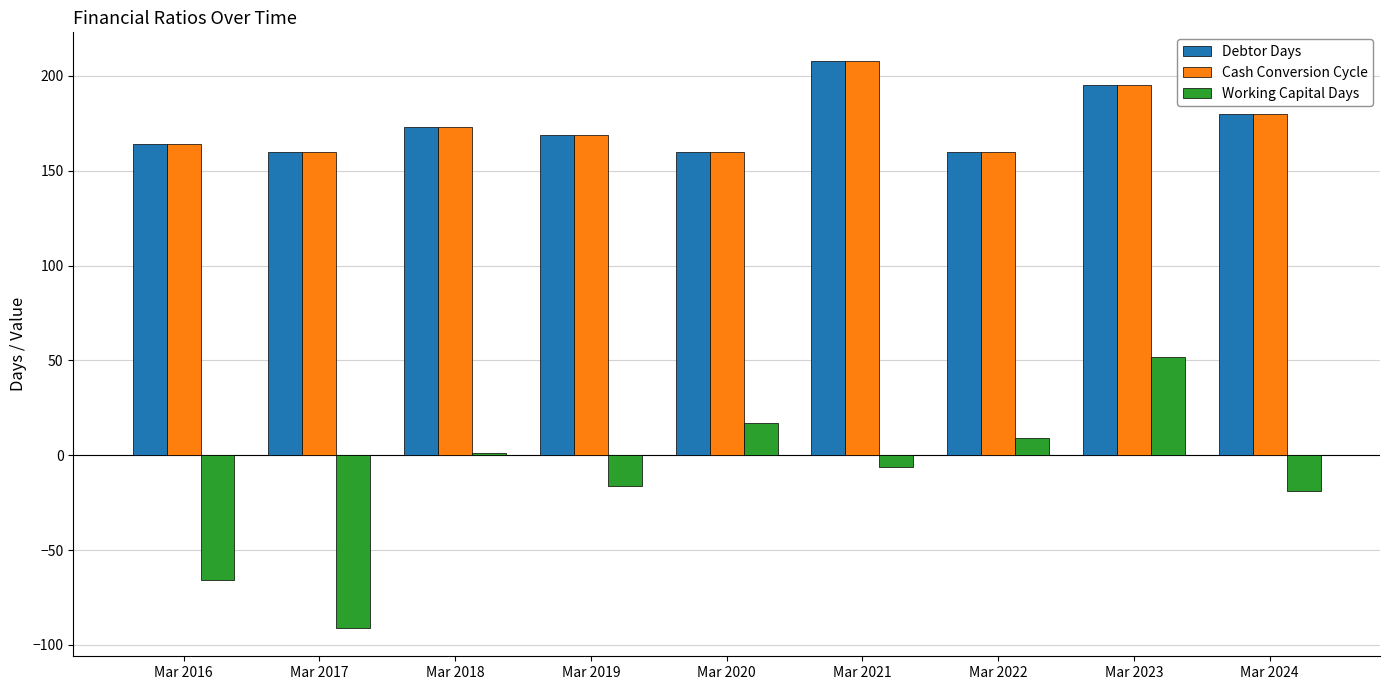

What is the spread (max minus min) of values at Mar 2020?

143